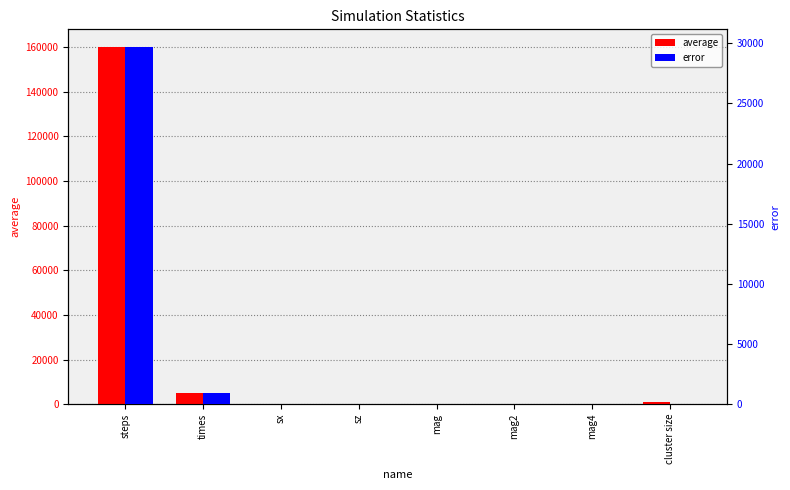

What is the maximum value shown in the chart?

159922.0